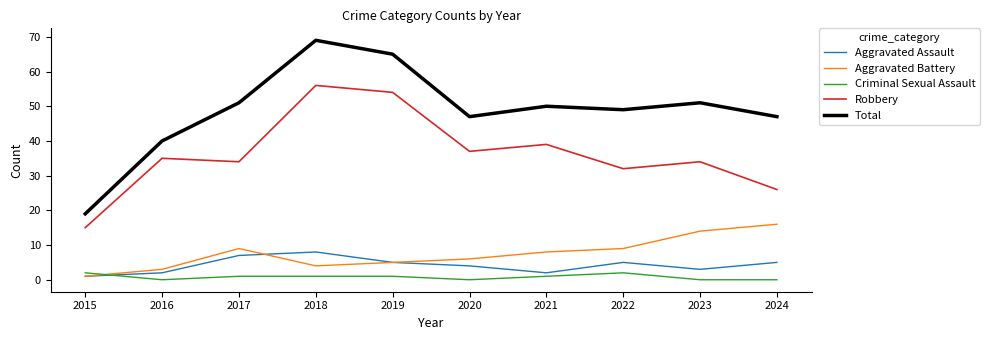

The value of Aggravated Battery at 2024 is 16. True or false?

True